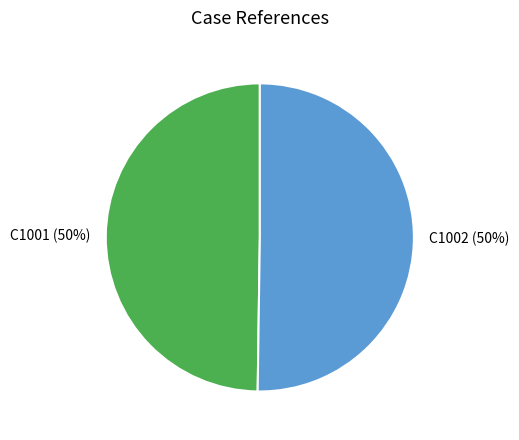

To the nearest percent, what portion does C1001 represent?

50%